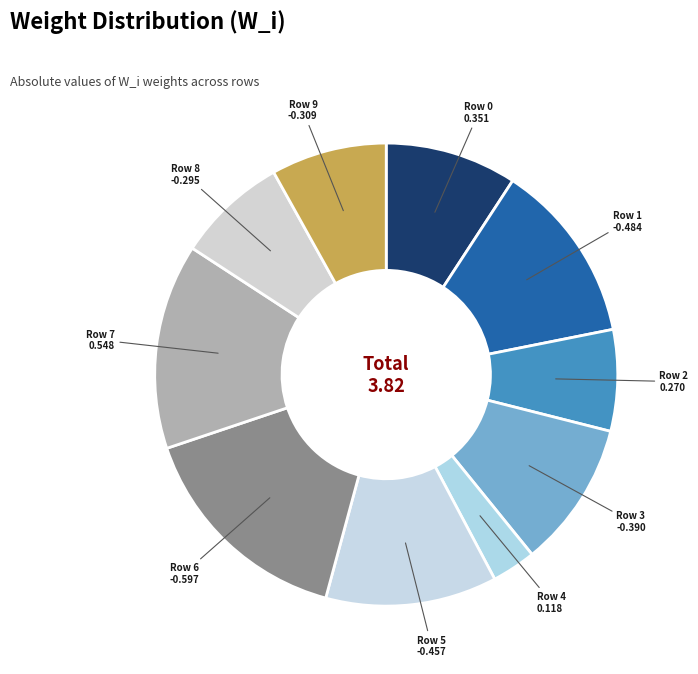

The Row 1 slice represents 13% of the pie. True or false?

True